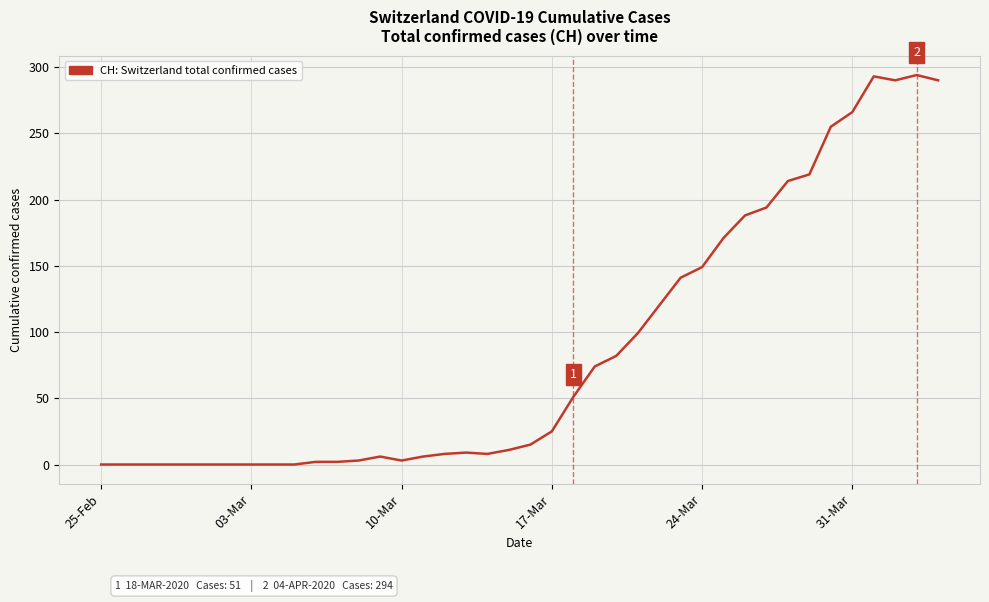

What is the maximum value shown in the chart?

294